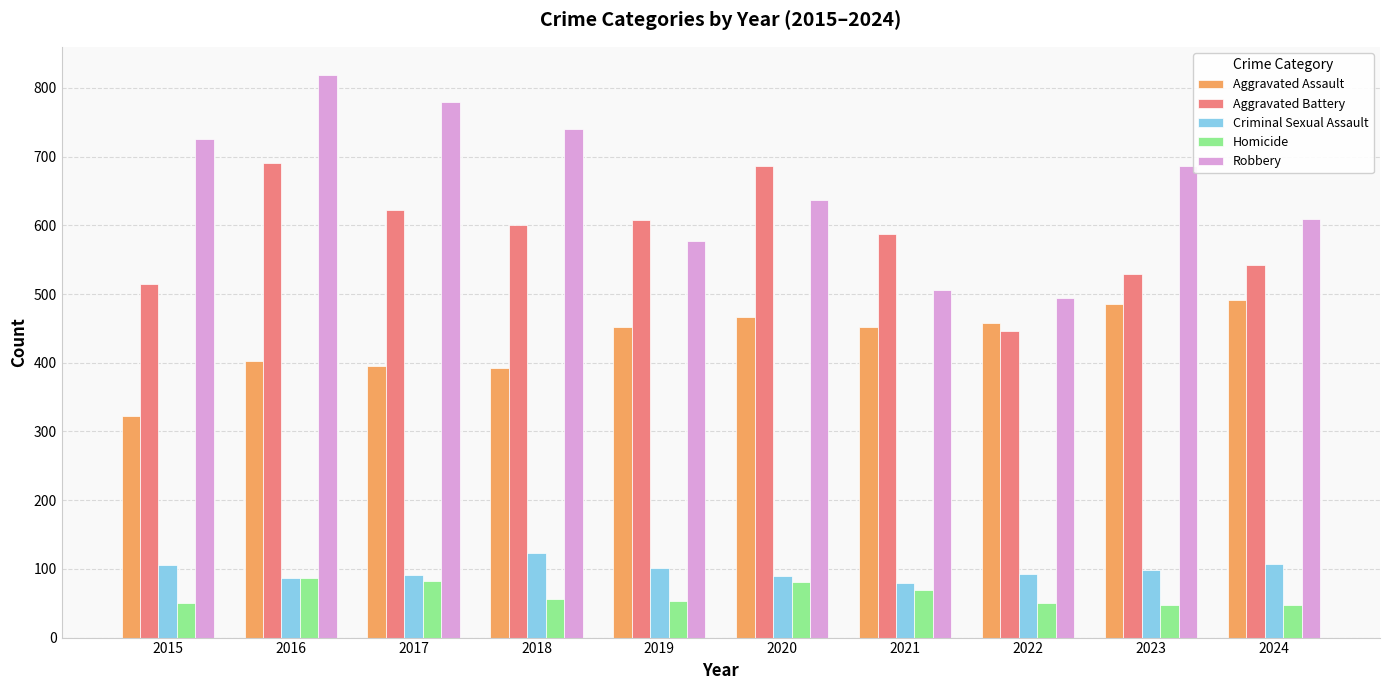

What is the difference between the maximum and second lowest values in the Robbery series?

313